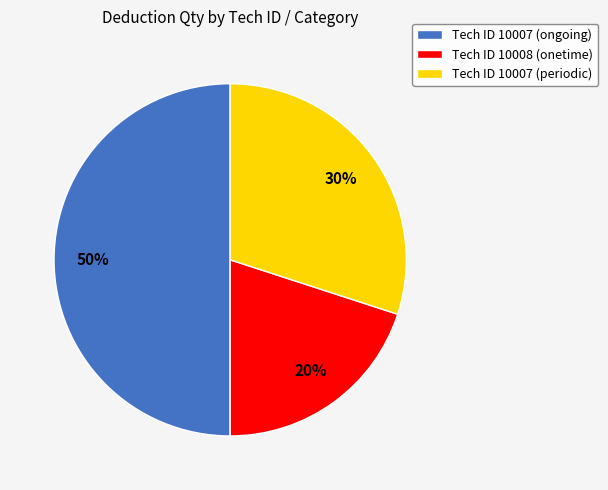

Approximately how many times larger is the value at Tech ID 10007 (ongoing) compared to Tech ID 10008 (onetime)?

2.5